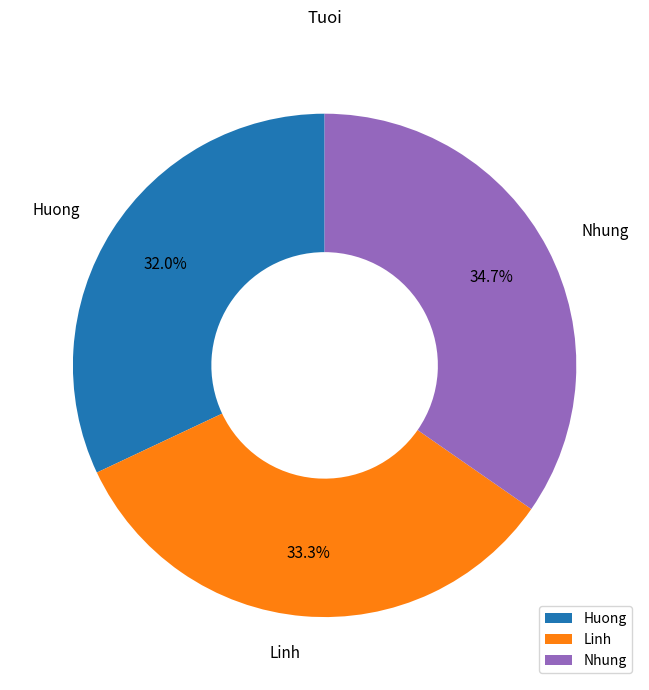

To the nearest percent, what is the average slice percentage?

33%